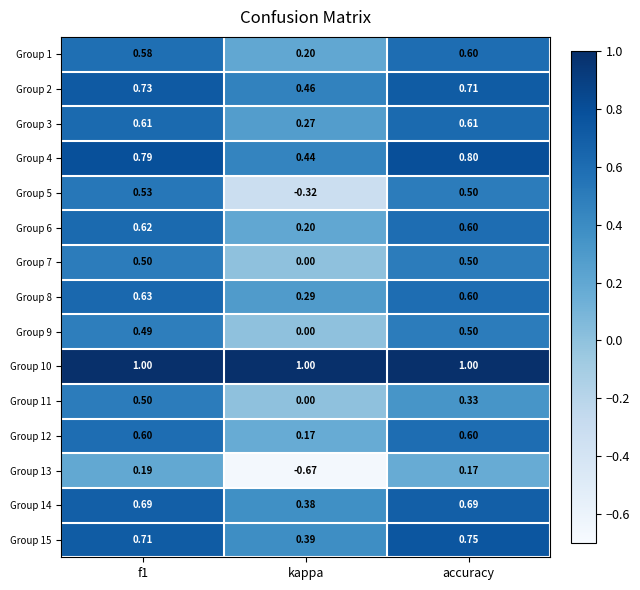

Is the value of Group 2 at accuracy greater than the value of Group 8 at f1?

Yes